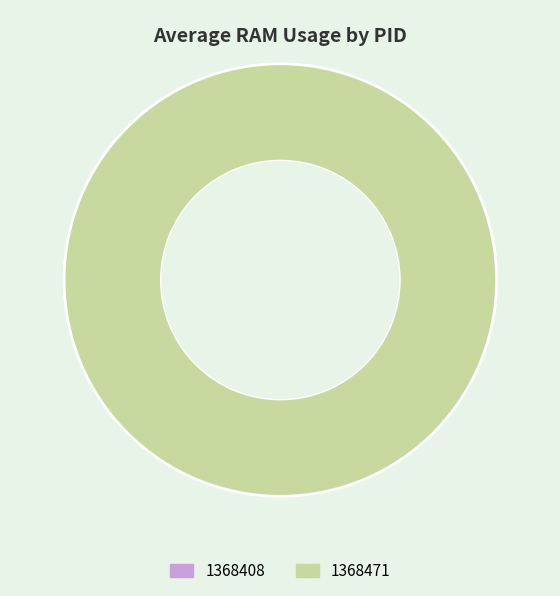

To the nearest percent, what portion does 1368471 represent?

100%